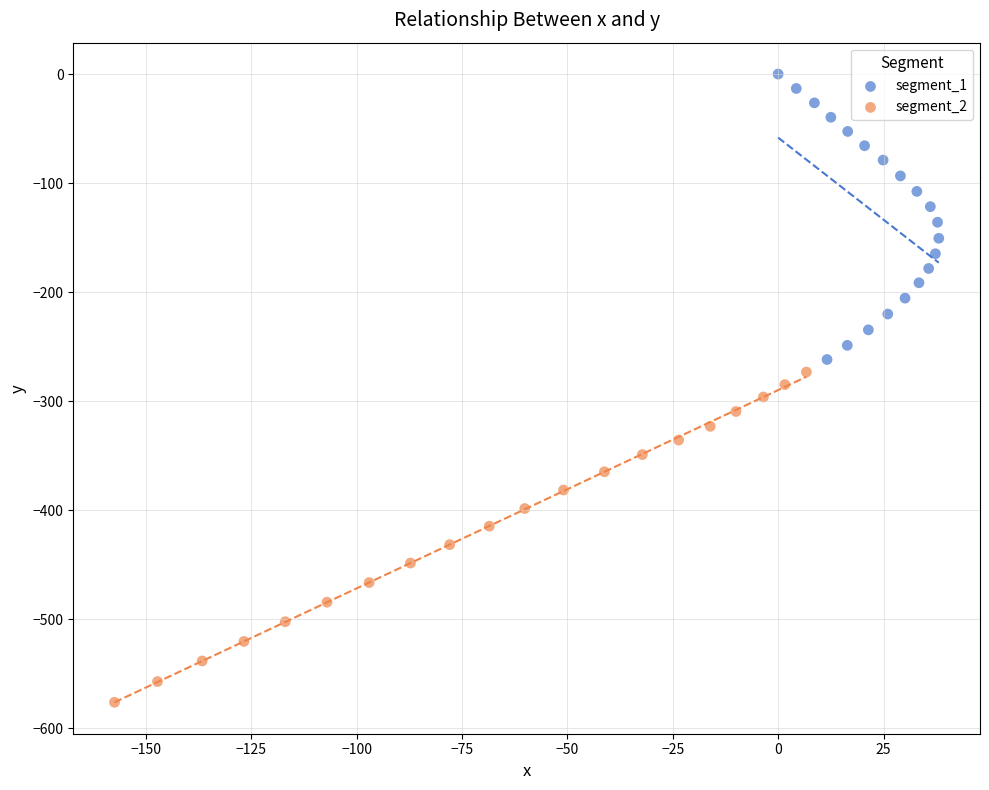

Which series contains the lowest Y value?

segment_2